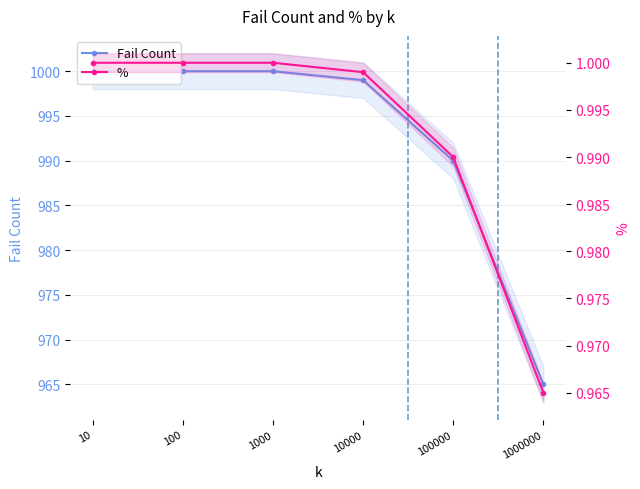

True or false: % and Fail Count cross at least once.

False